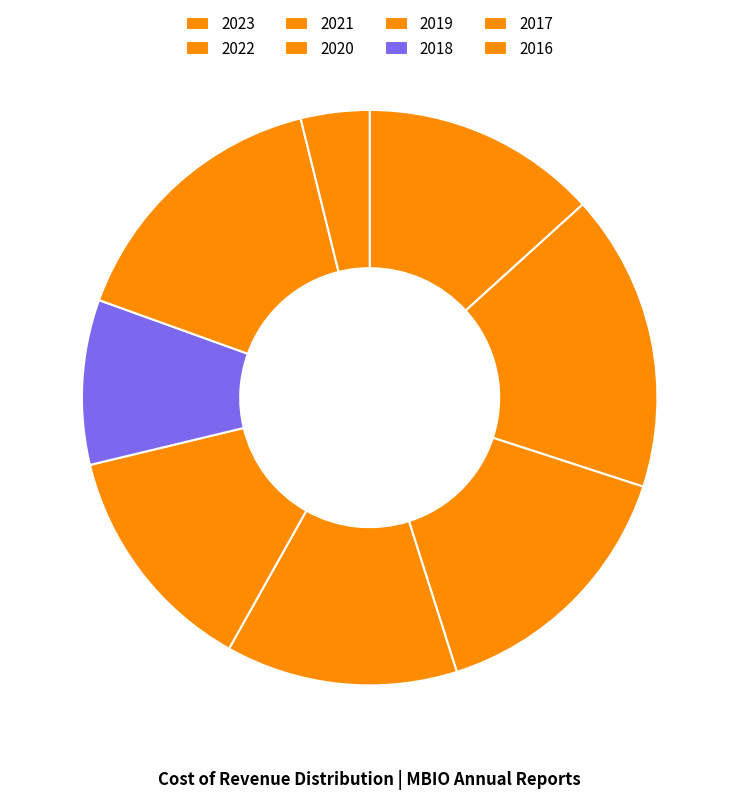

Does any single category account for the majority?

No